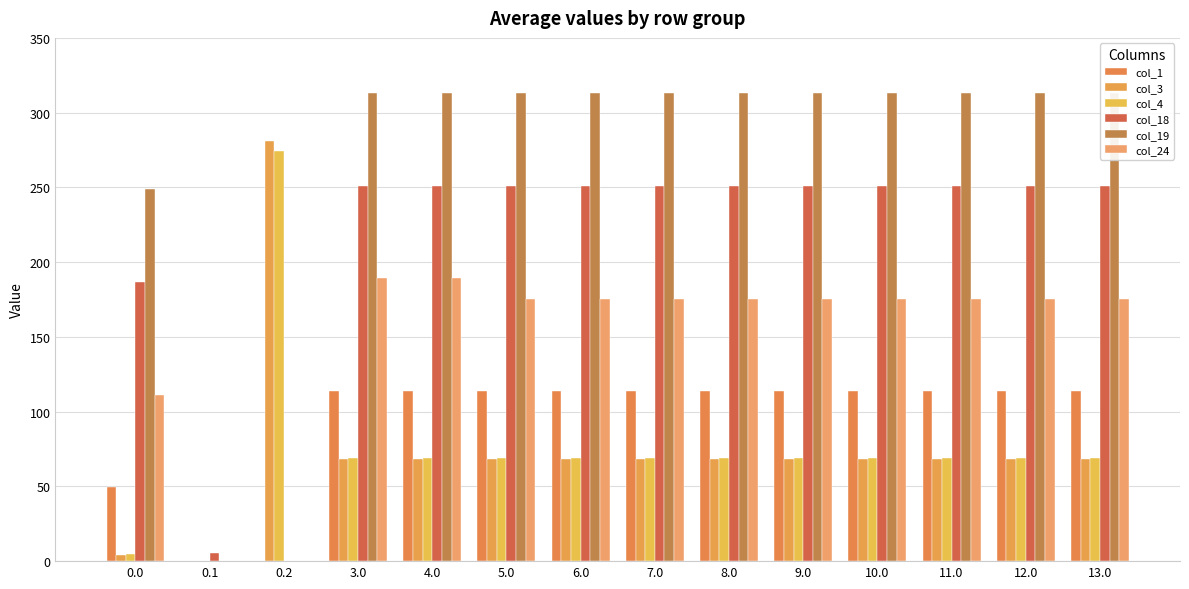

How many distinct data groups are displayed?

6